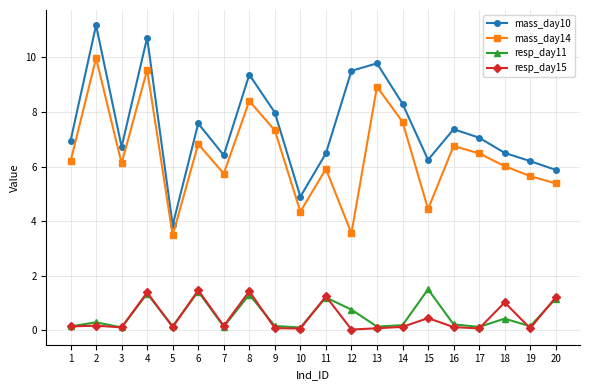

The mass_day10 series shows 4.9 at 10. True or false?

True